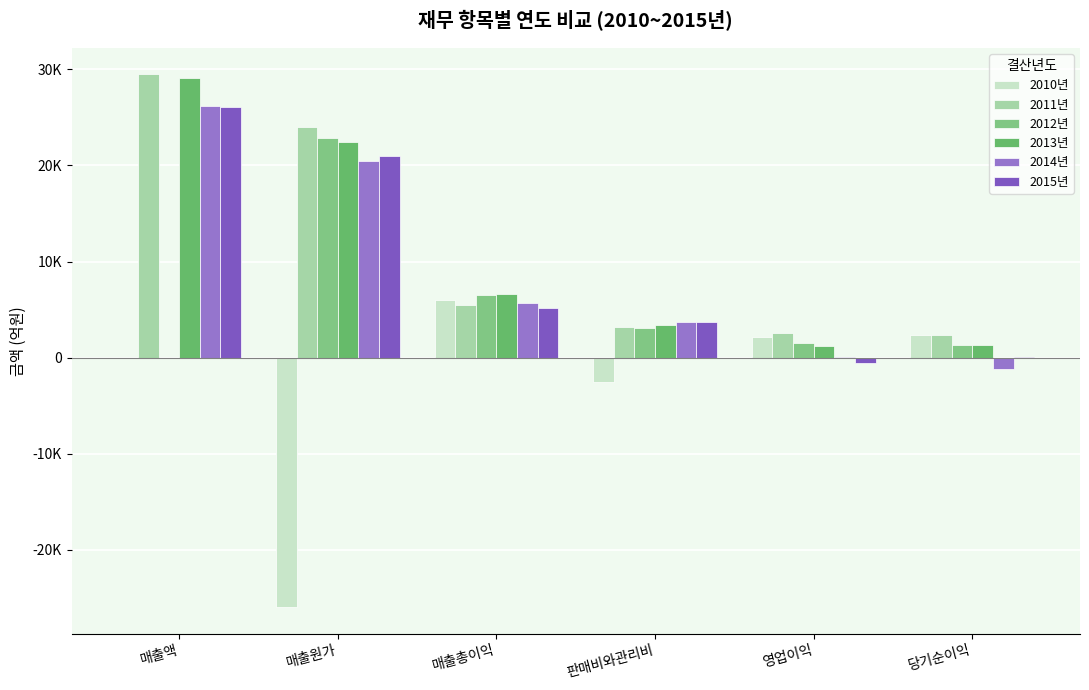

What is the difference between the highest and lowest values at 판매비와관리비?

6295.7